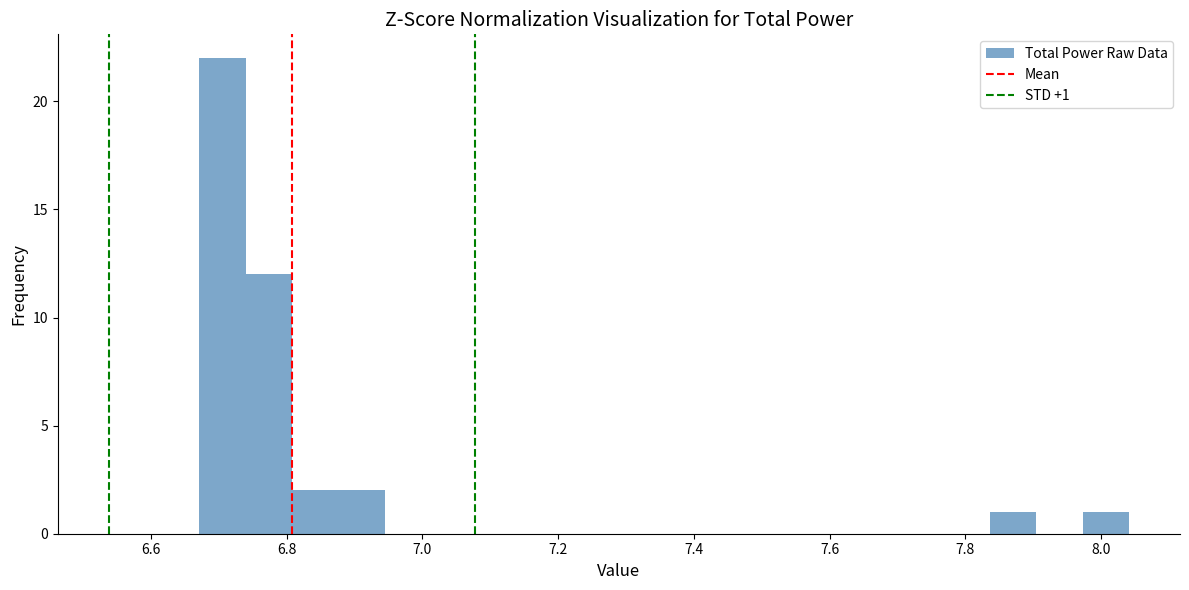

Around what value on the x-axis is the tallest bar? Give the approximate position of its centre, as read against the axis.

6.70